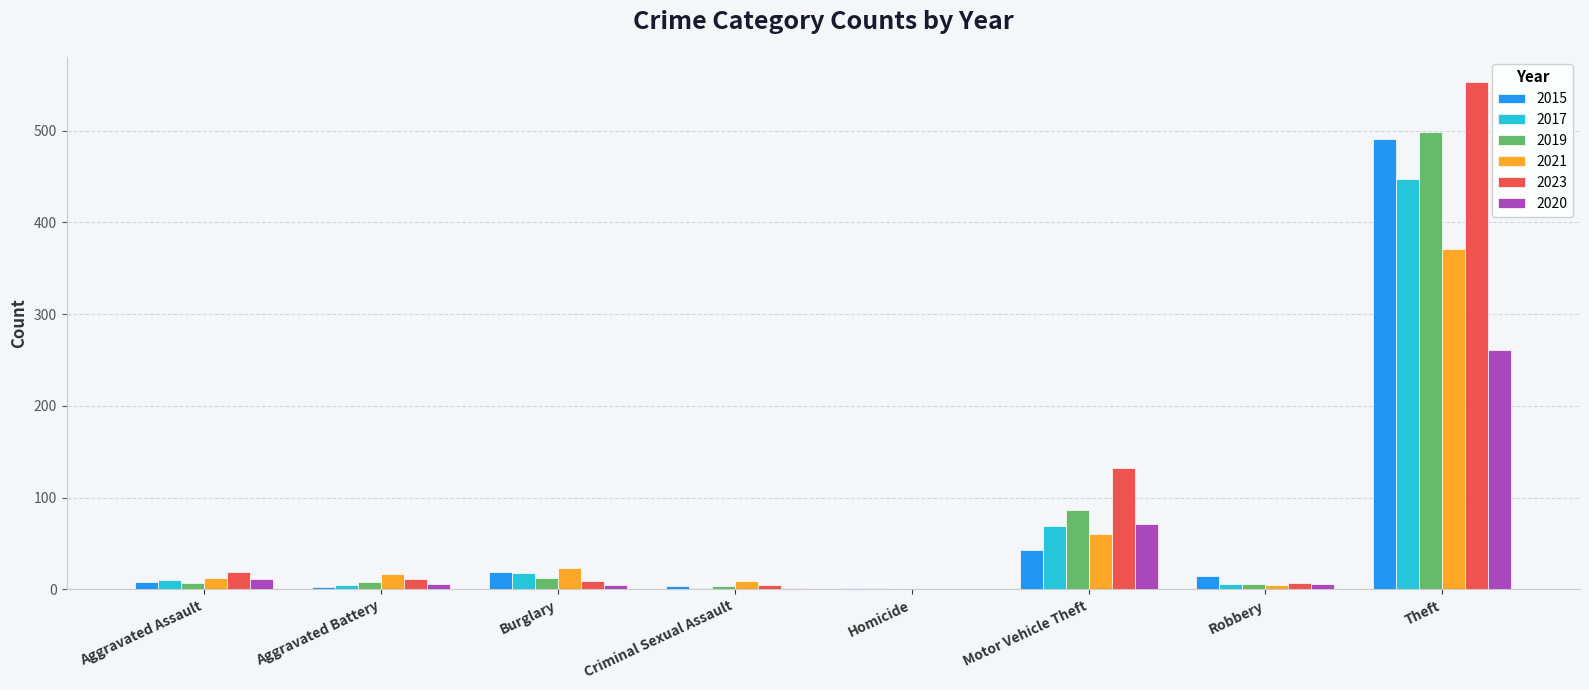

Are the bars horizontal?

No